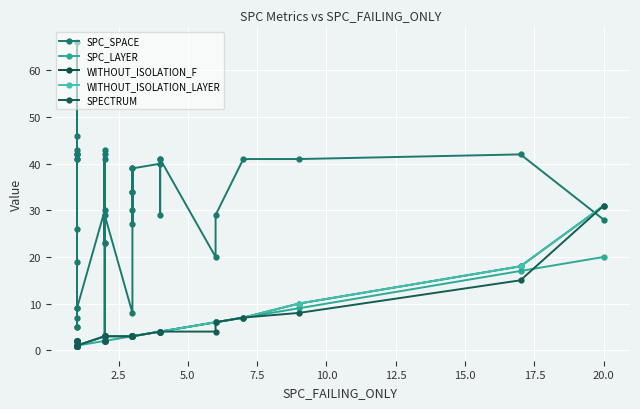

Reading left to right, list all the values displayed in this chart.

SPC_SPACE: 42	26	43	66	7	42	5	19	46	41	5	41	42	9	9	30	42	3	23	43	23	41	29	8	39	34	34	27	30	39	40	41	29	41	20	29	41	41	42	28
SPC_LAYER: 1	1	1	1	1	1	1	1	1	1	1	1	1	1	1	2	2	2	2	2	2	2	2	3	3	3	3	3	3	3	4	4	4	4	6	6	7	9	17	20
WITHOUT_ISOLATION_F: 2	2	2	1	1	1	2	1	2	1	2	1	1	1	1	3	2	3	3	2	3	2	3	3	3	3	3	3	3	3	4	4	4	4	6	6	7	10	18	31
WITHOUT_ISOLATION_LAYER: 2	2	2	1	1	1	2	1	2	1	2	1	1	1	1	3	2	3	3	2	3	2	3	3	3	3	3	3	3	3	4	4	4	4	6	6	7	10	18	31
SPECTRUM: 2	2	2	1	1	1	2	1	2	1	2	1	1	1	1	3	2	3	3	2	3	2	3	3	3	3	3	3	3	3	4	4	4	4	4	6	7	8	15	31